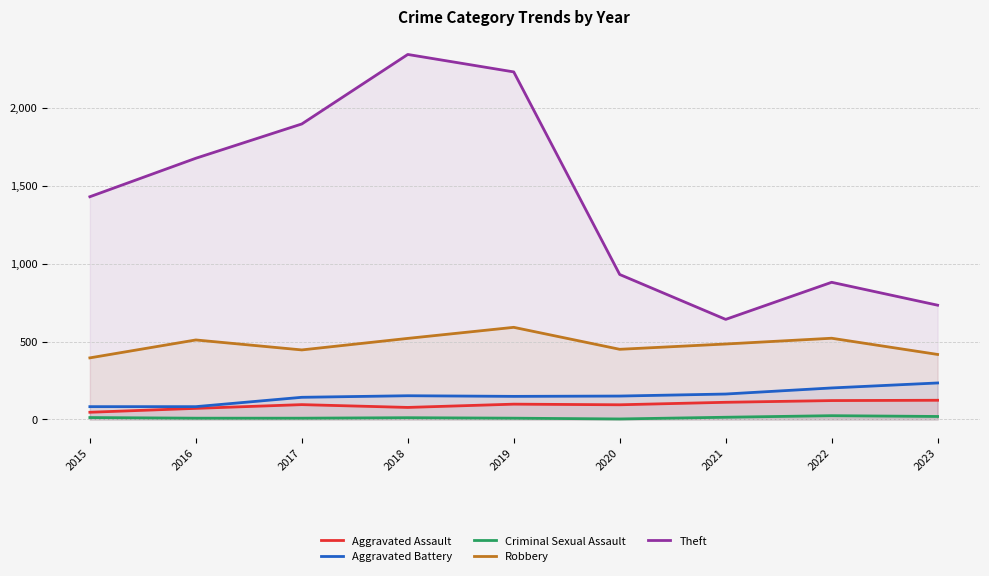

At which label does Aggravated Assault first exceed 95?

2019